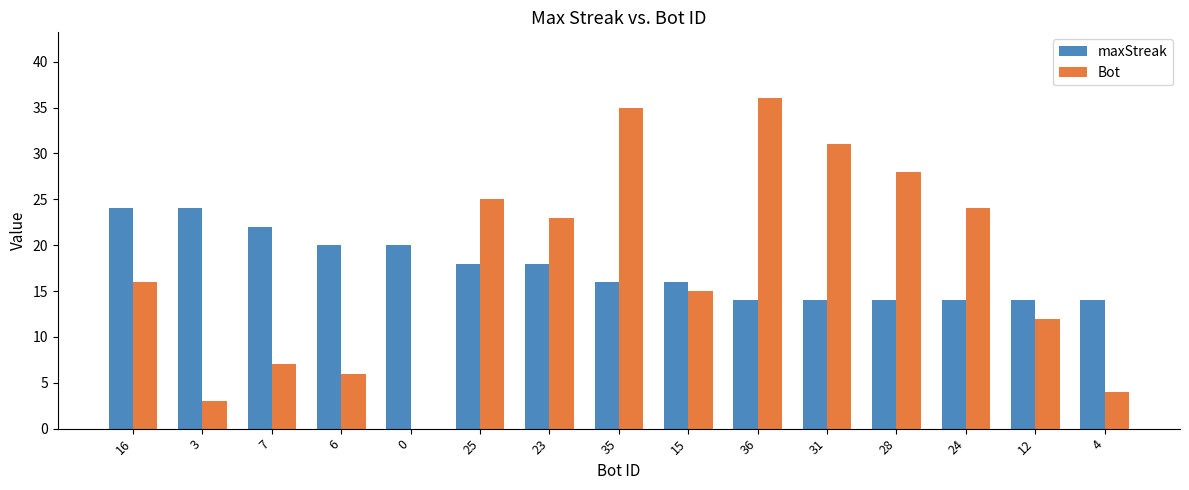

Is it true that maxStreak equals 5 at 4?

False